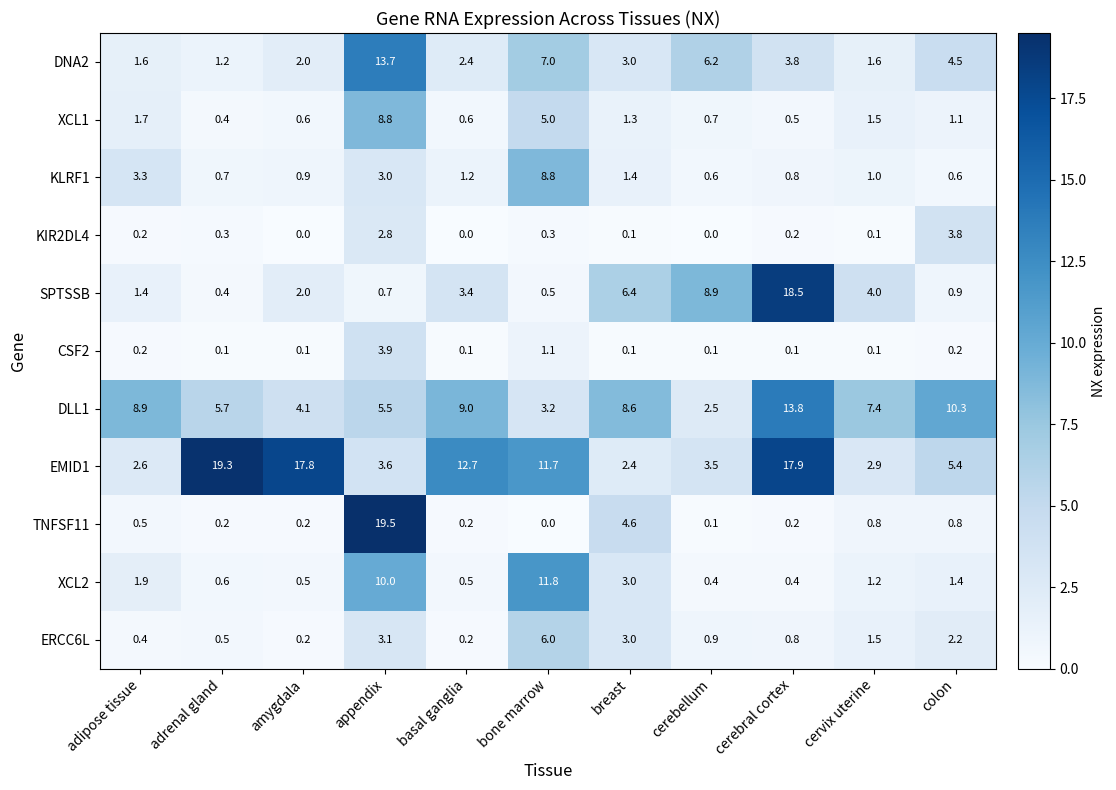

What is the sum of all ERCC6L values?

18.8